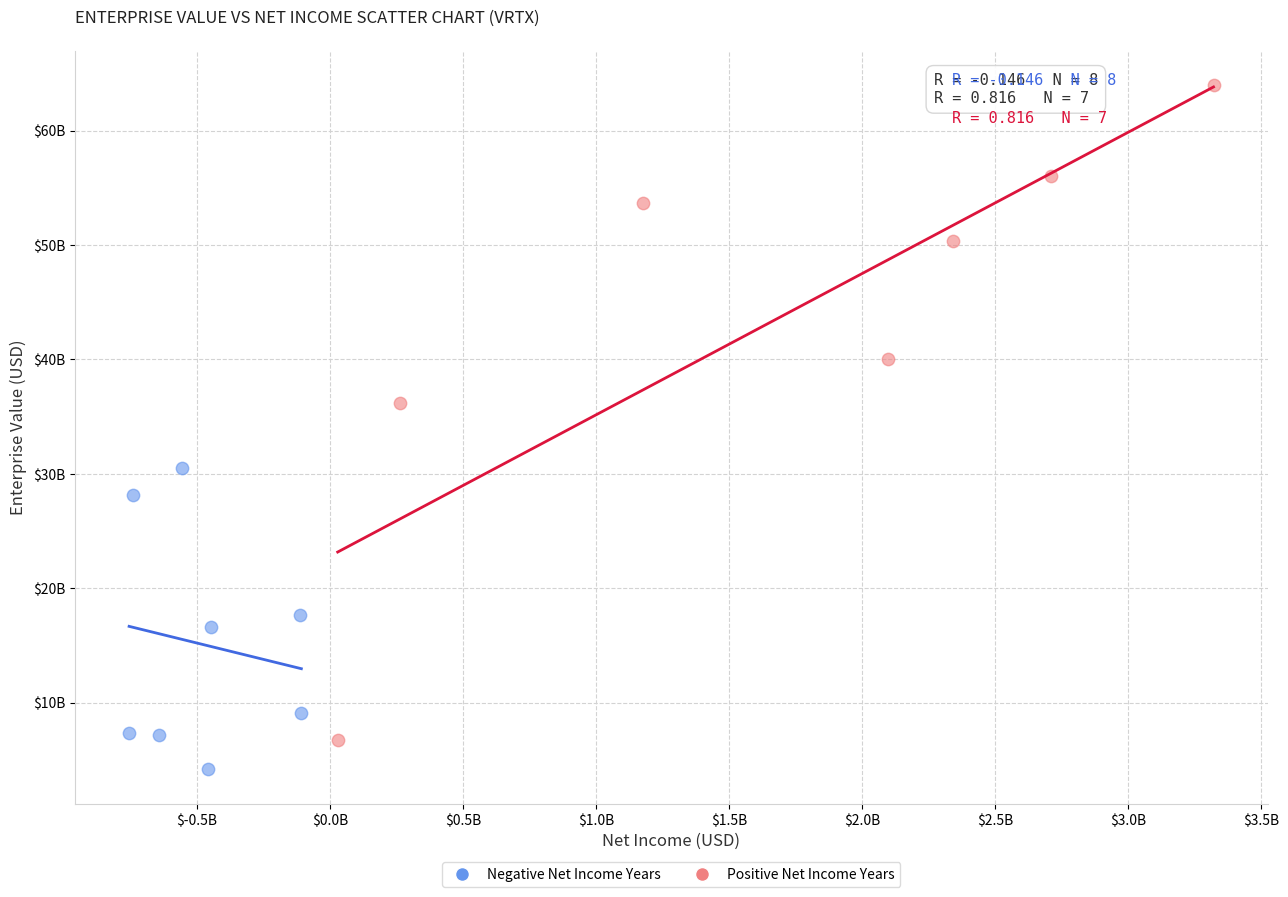

Which series reaches the minimum Y coordinate?

Negative Net Income Years